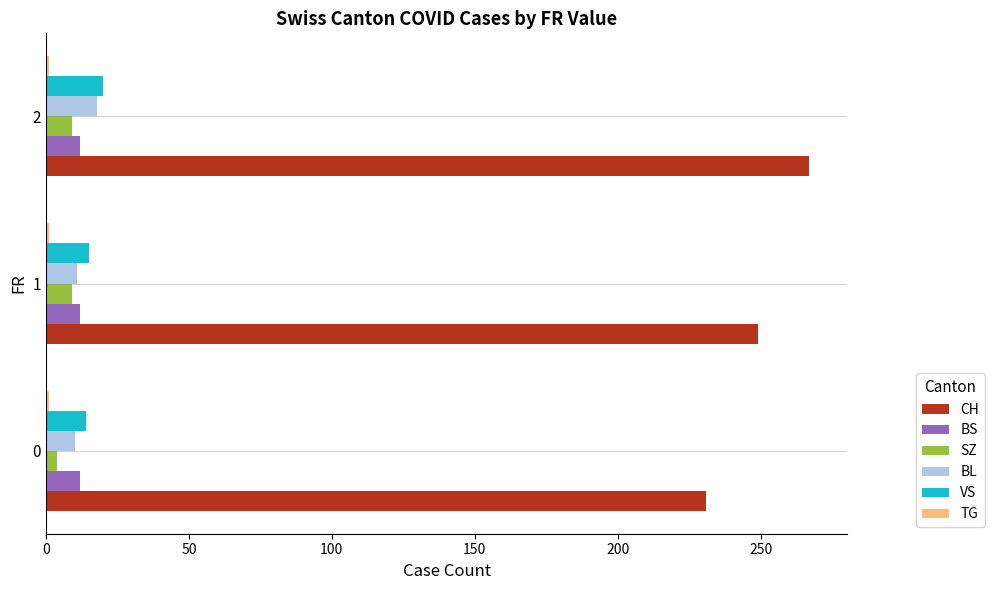

Count the number of data series in this chart.

6